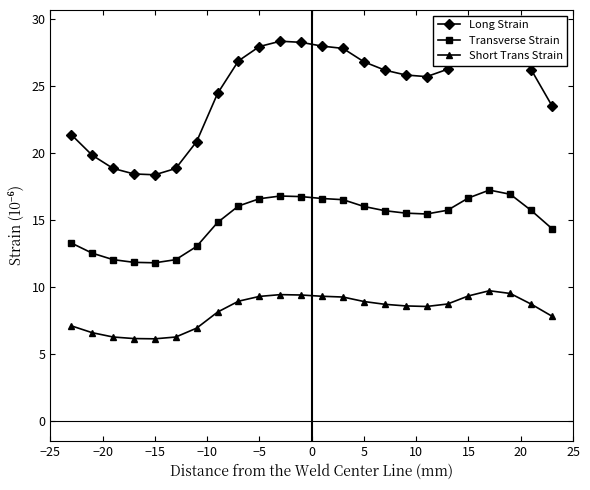

True or false: Short Trans Strain and Transverse Strain cross at least once.

False